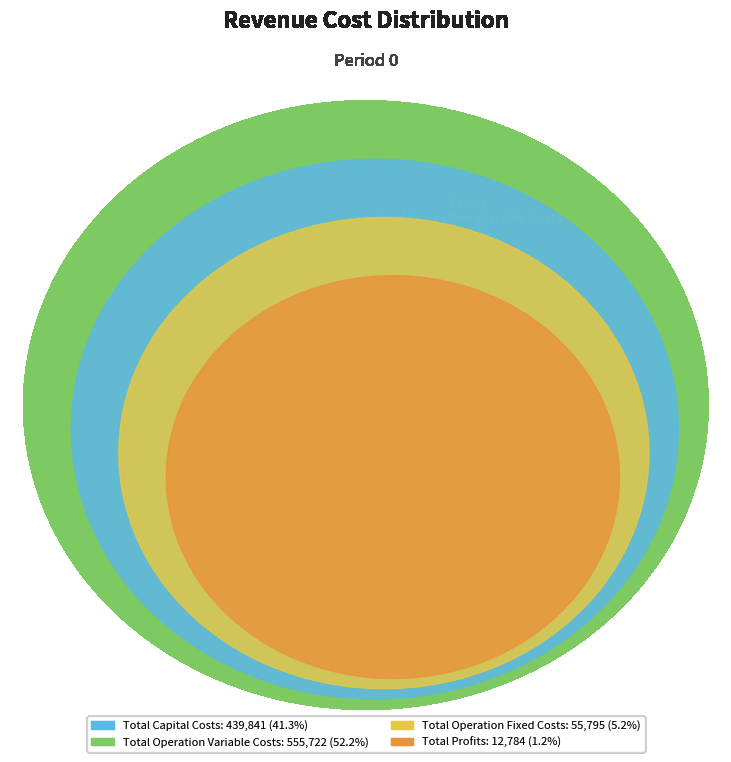

How many slices are in this pie chart?

4